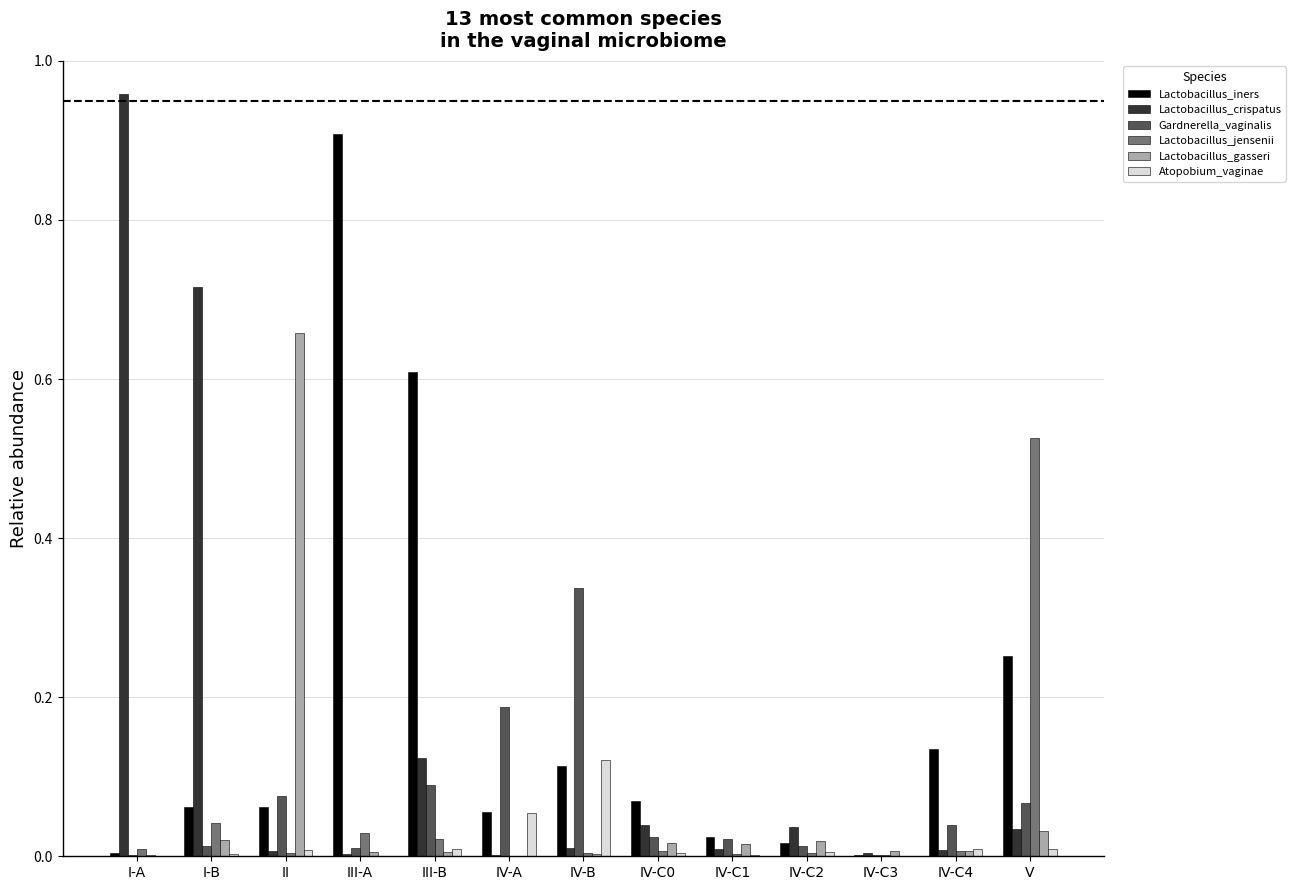

Which category has the highest value in the Lactobacillus_crispatus series?

I-A